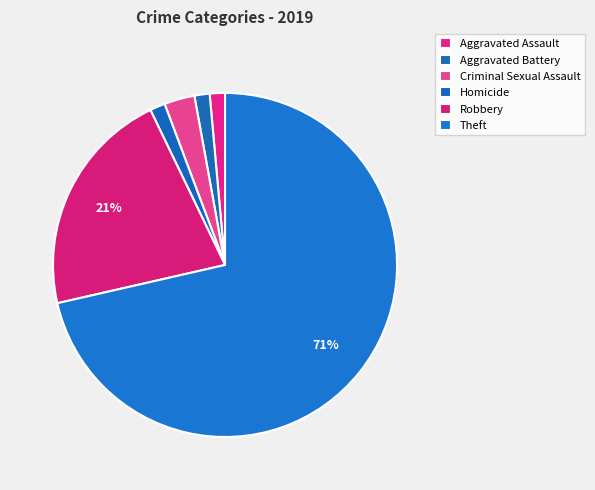

How many slices are in this pie chart?

6